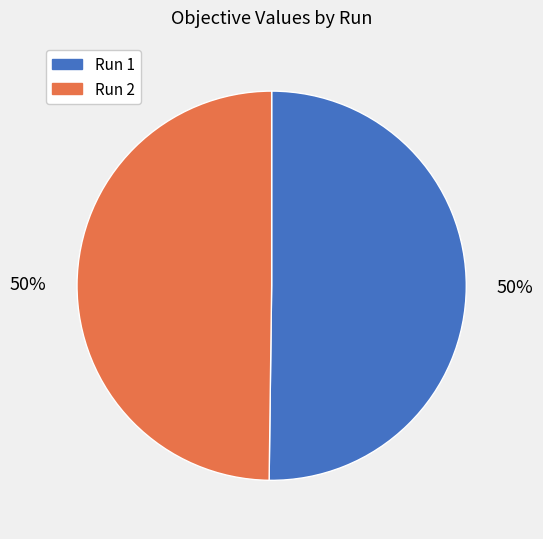

To the nearest percent, what is the average slice percentage?

50%